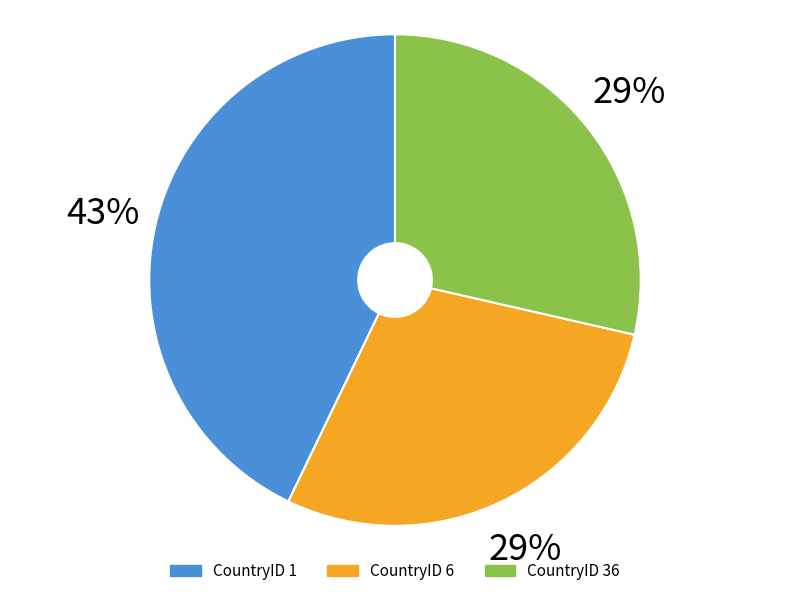

Combined, do CountryID 36 and CountryID 1 account for over 50%?

Yes